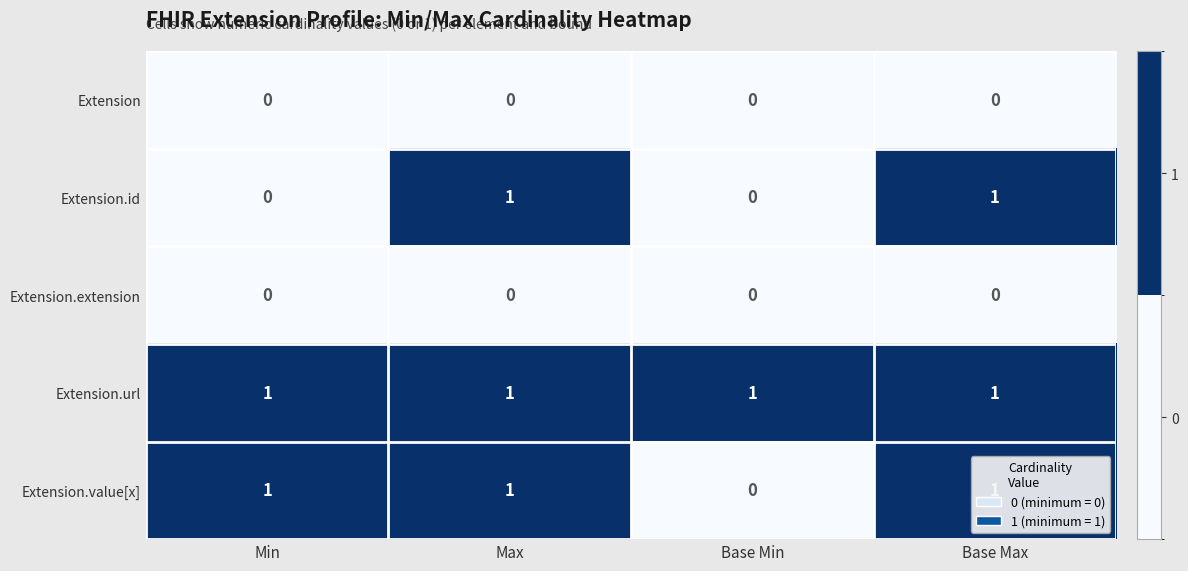

What is the total value across all series at Max?

3